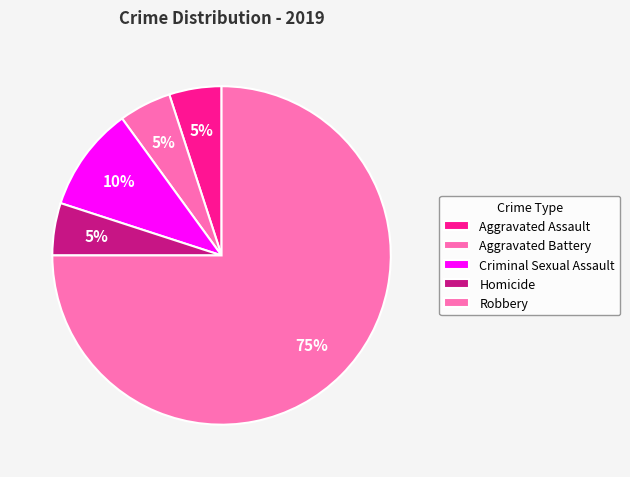

Count the number of slices in the pie.

5